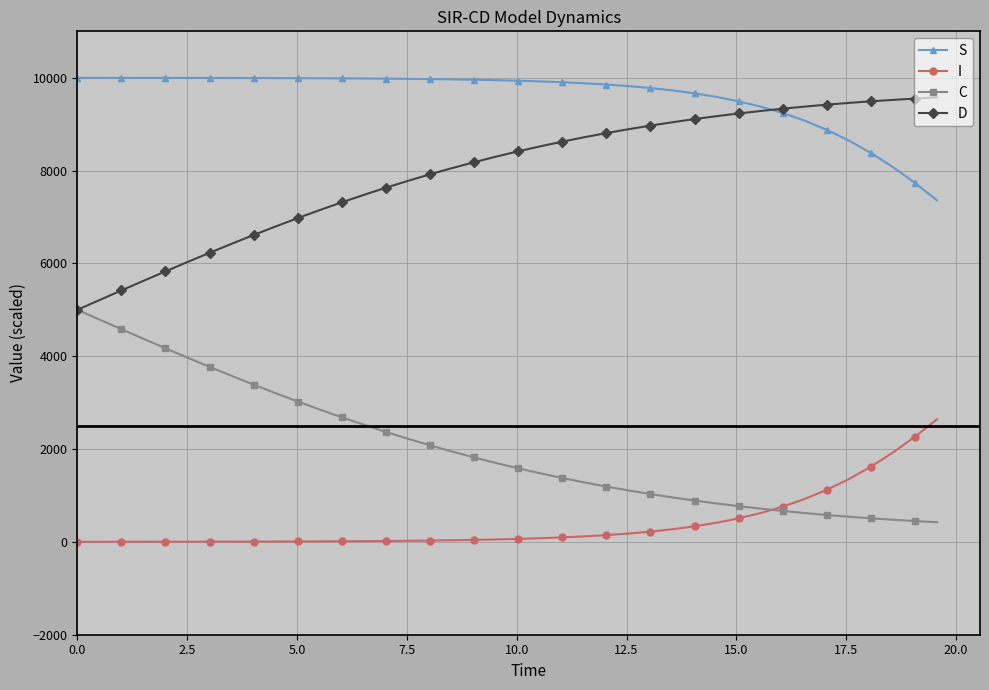

What is the maximum value for I?

2641.3